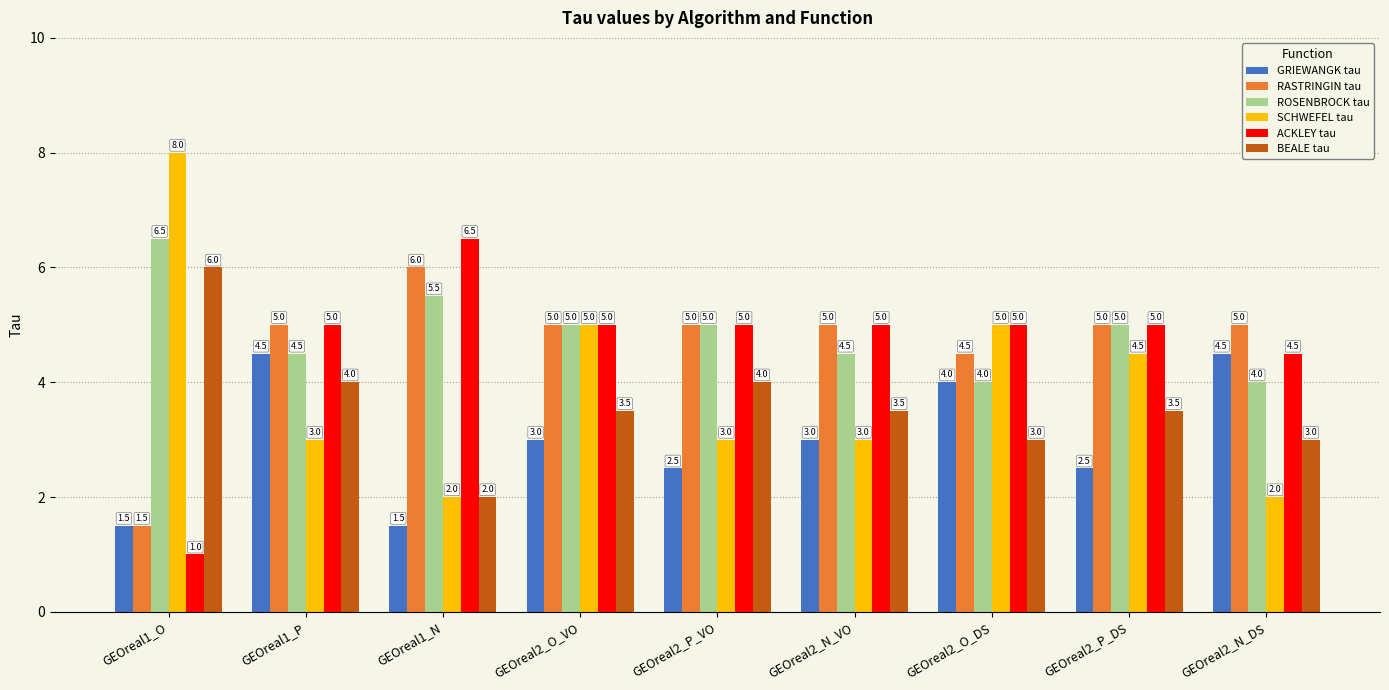

What is the sum of all RASTRINGIN tau values?

42.0